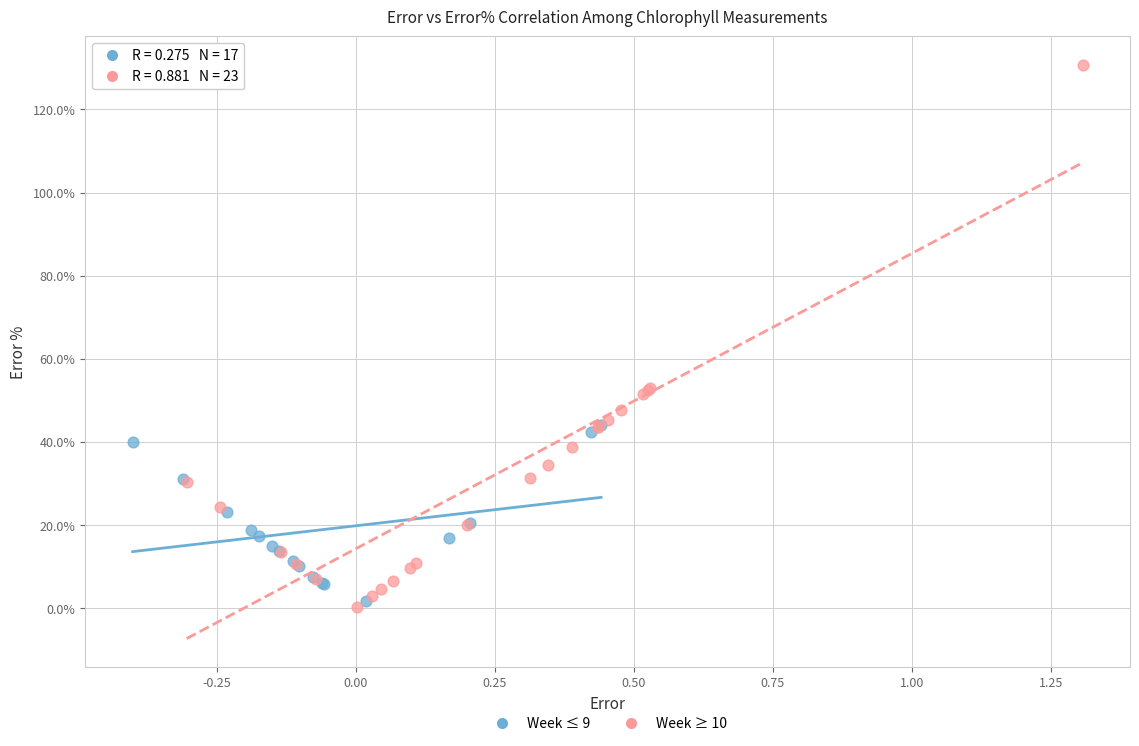

Which series has the widest spread of Y values?

Week ≥ 10